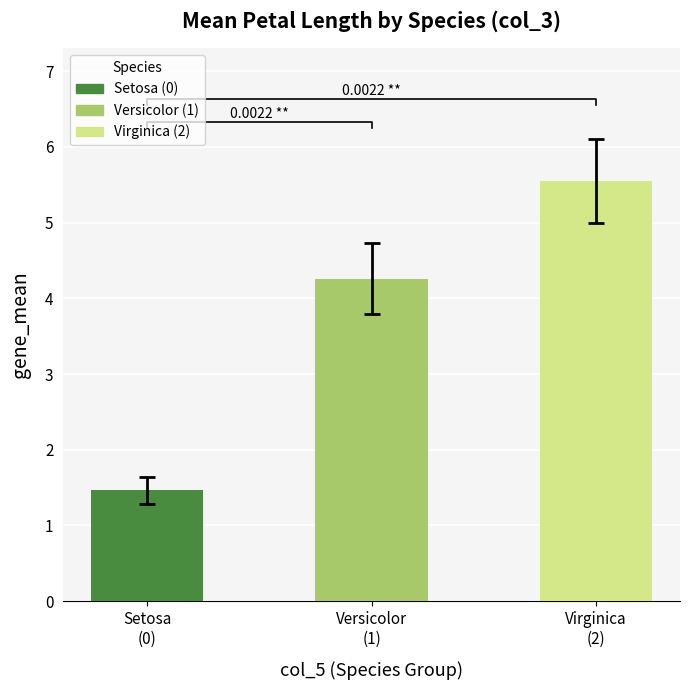

What is the smallest value displayed?

1.3